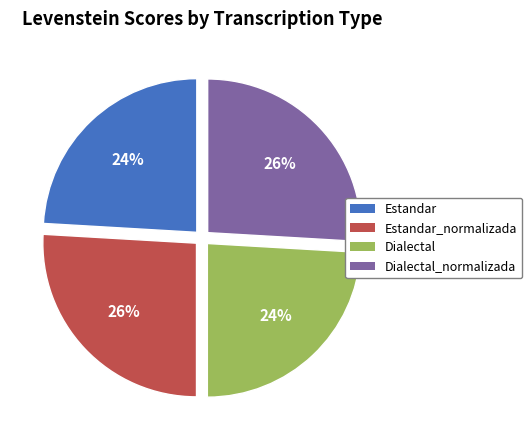

Does any single category account for the majority?

No